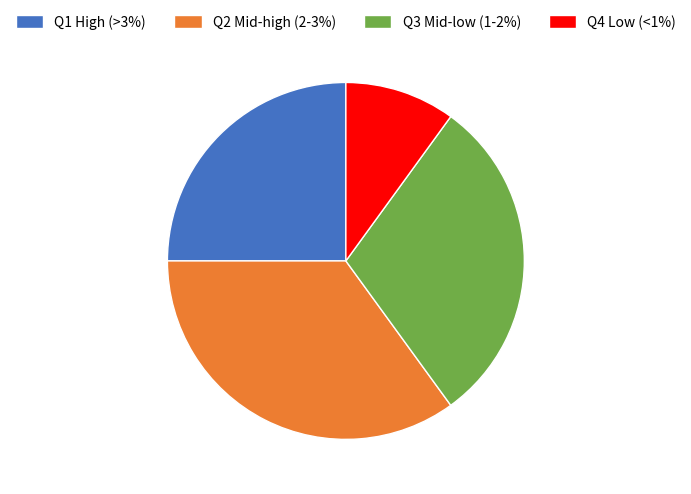

How many segments does this pie chart have?

4